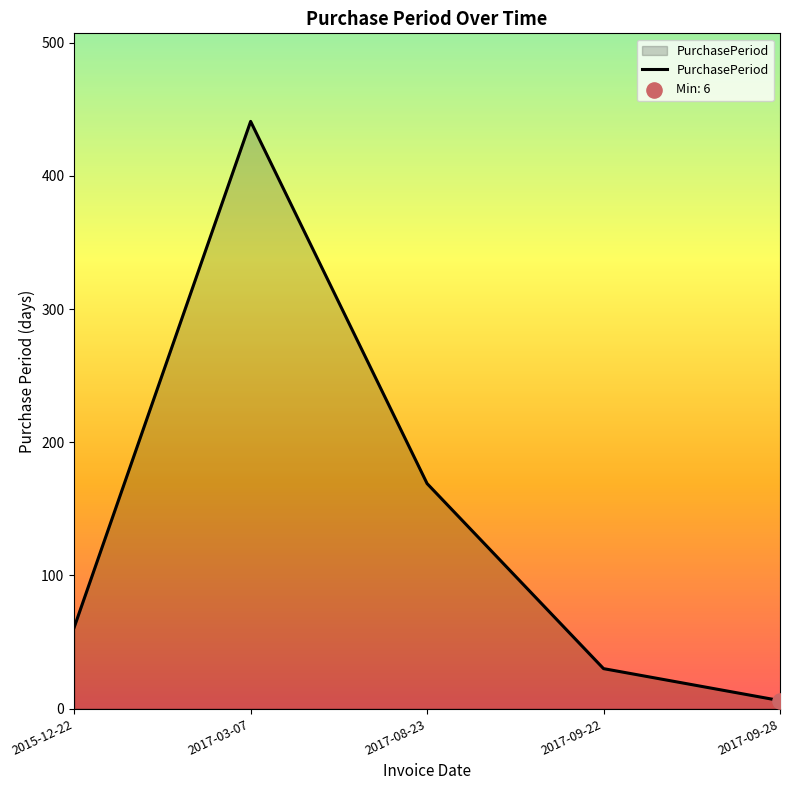

Which has a higher value, 2017-09-28 or 2015-12-22?

2015-12-22